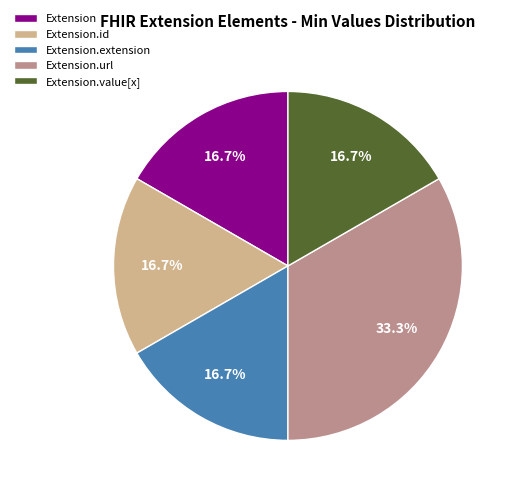

True or false: Extension.extension accounts for 1% of the total.

False